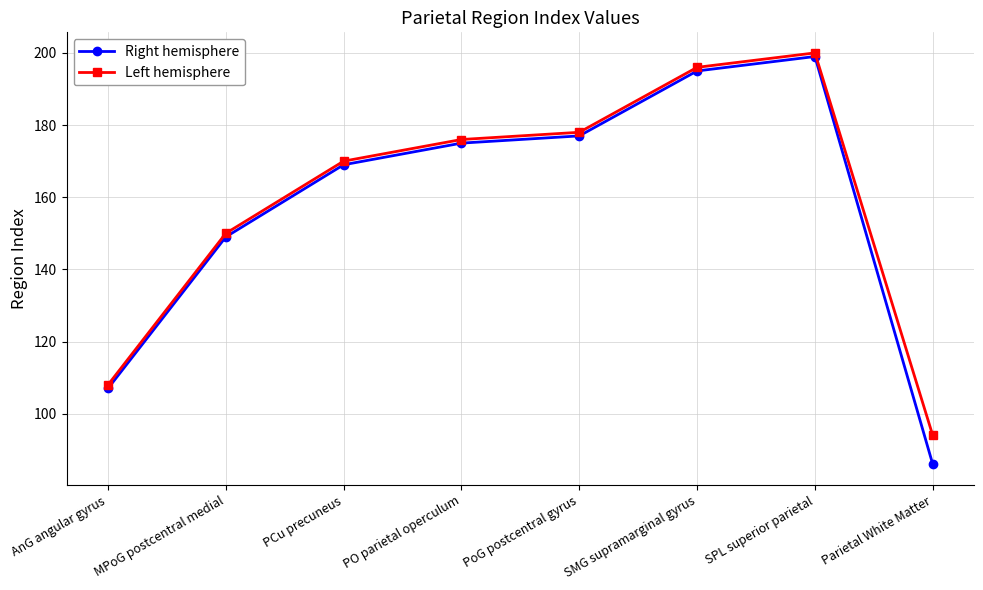

Count the number of categories in the chart.

8